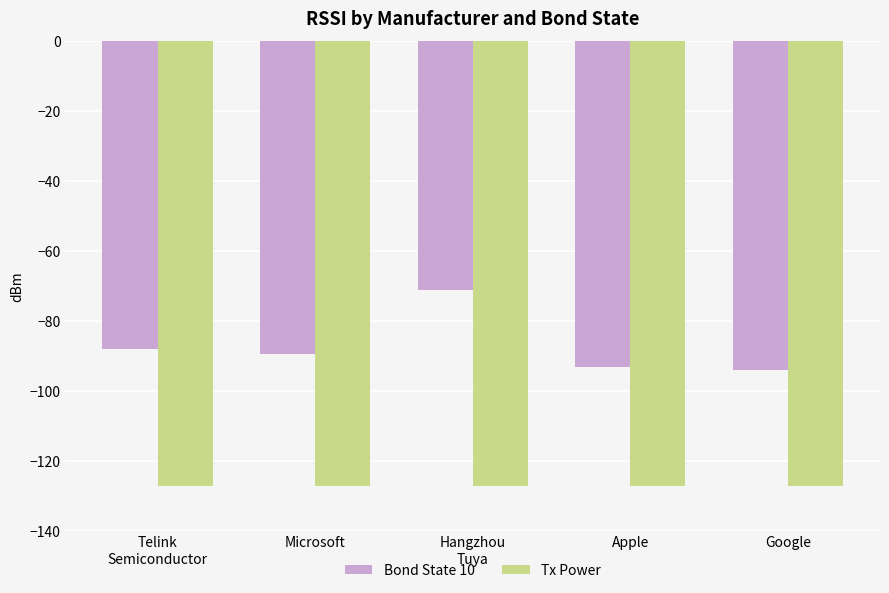

Which category has the highest value in the Bond State 10 series?

Hangzhou
Tuya